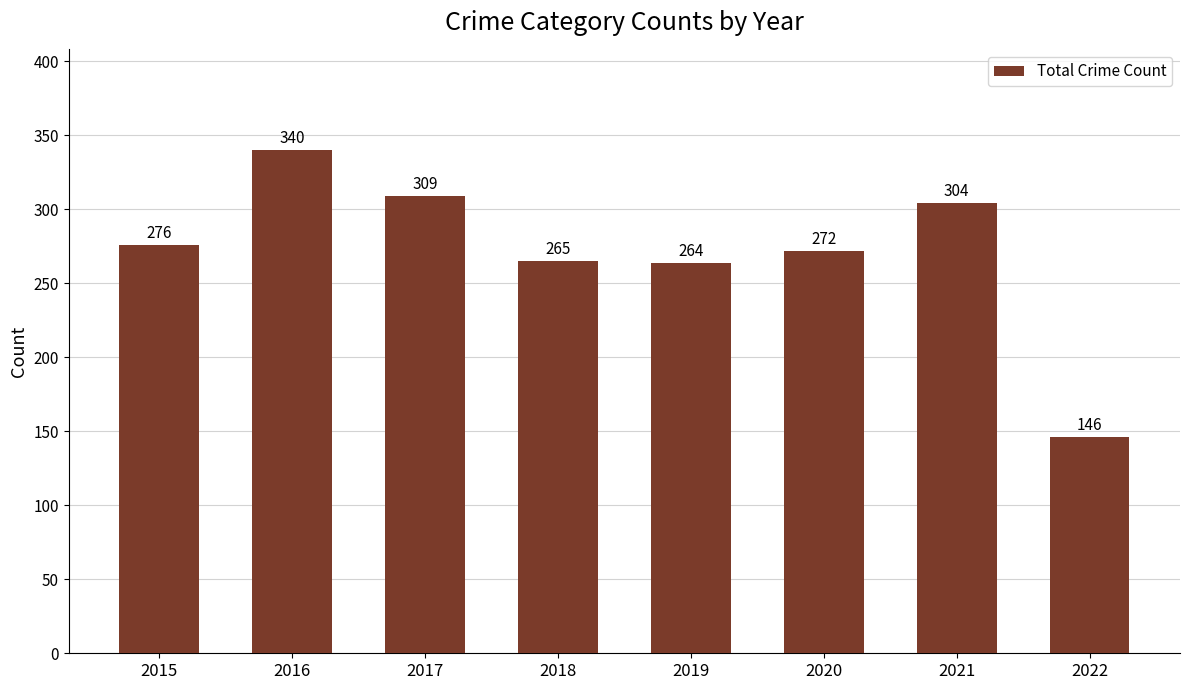

Approximately how many times larger is the value at 2022 compared to 2017?

0.5